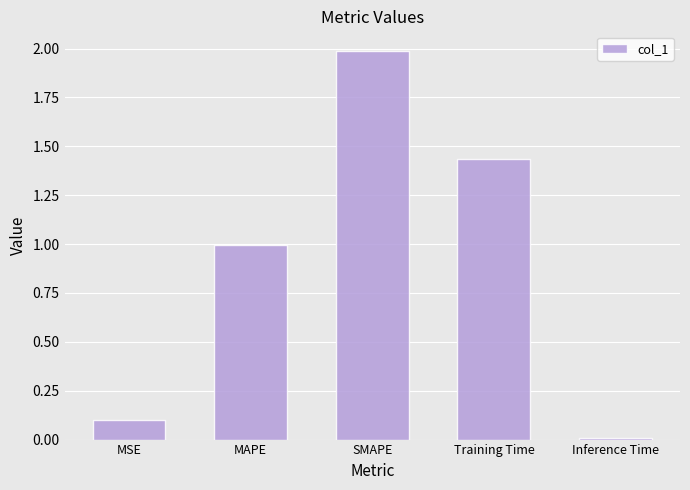

What is the maximum value shown in the chart?

2.0